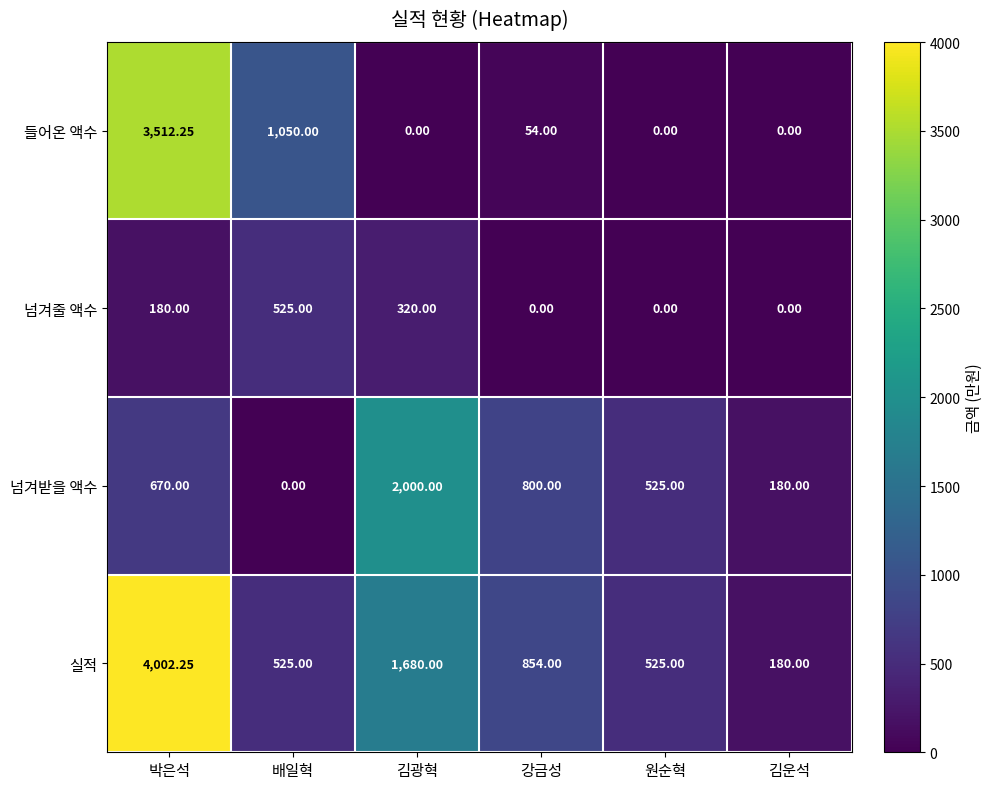

At 강금성, list the series in order from largest to smallest.

실적, 넘겨받을 액수, 들어온 액수, 넘겨줄 액수